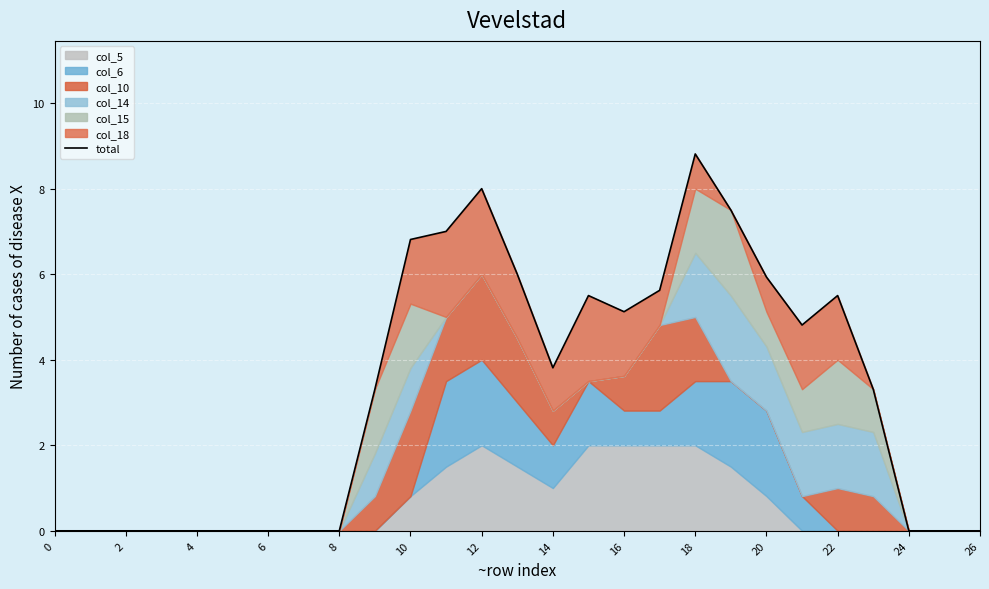

What is the label of the 10th point from the left?

18